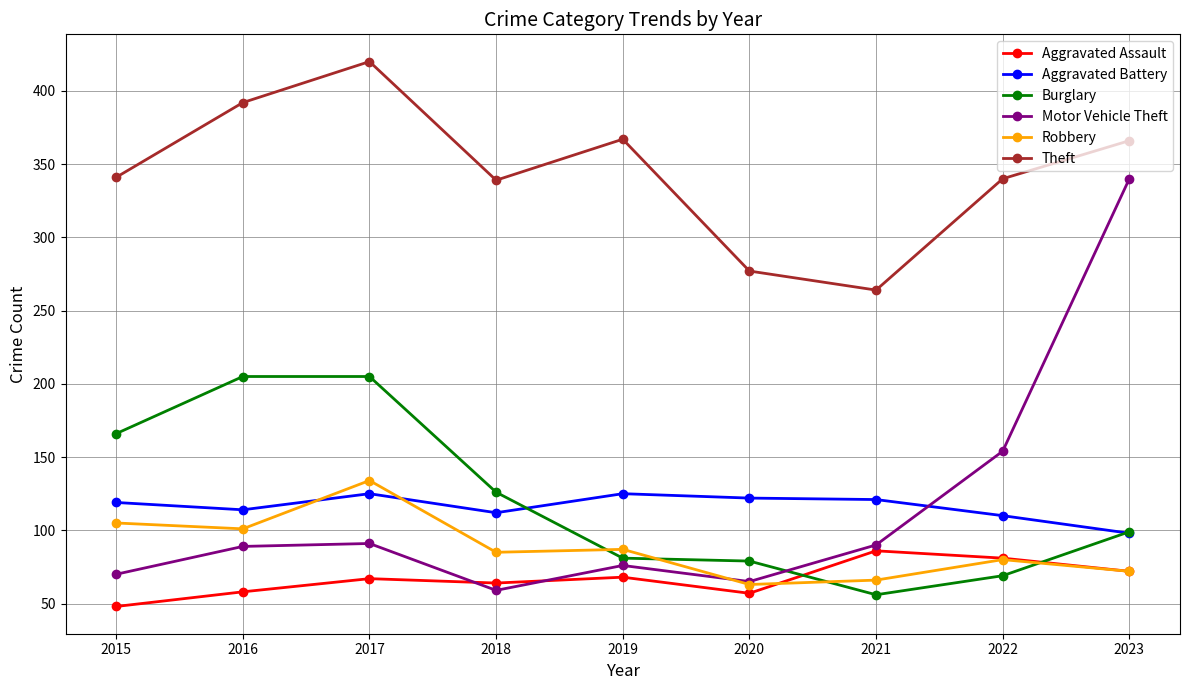

What is the sum of all Robbery values?

793